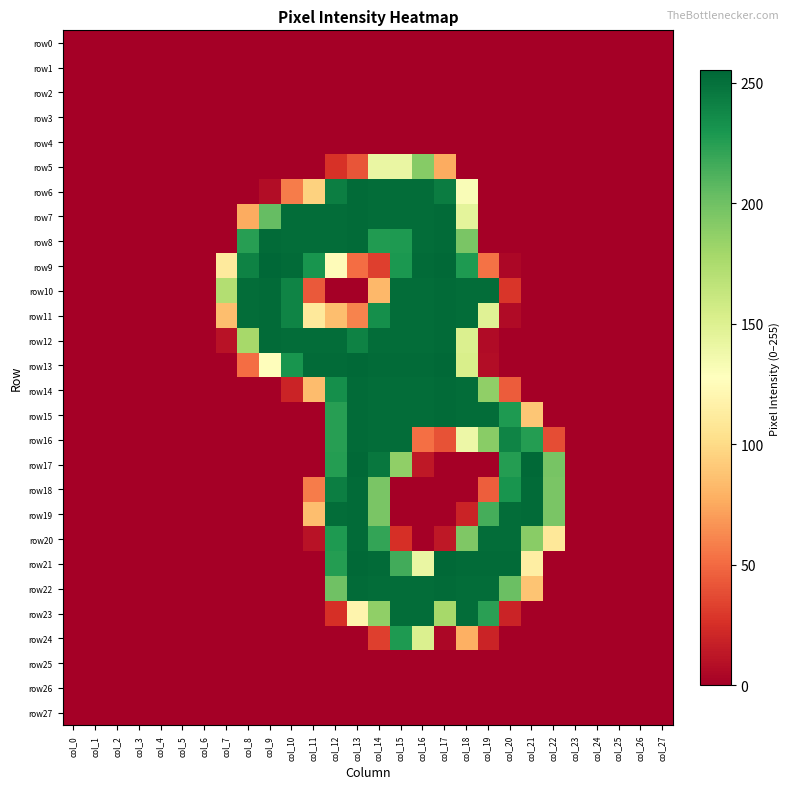

What is the greatest value displayed?

255